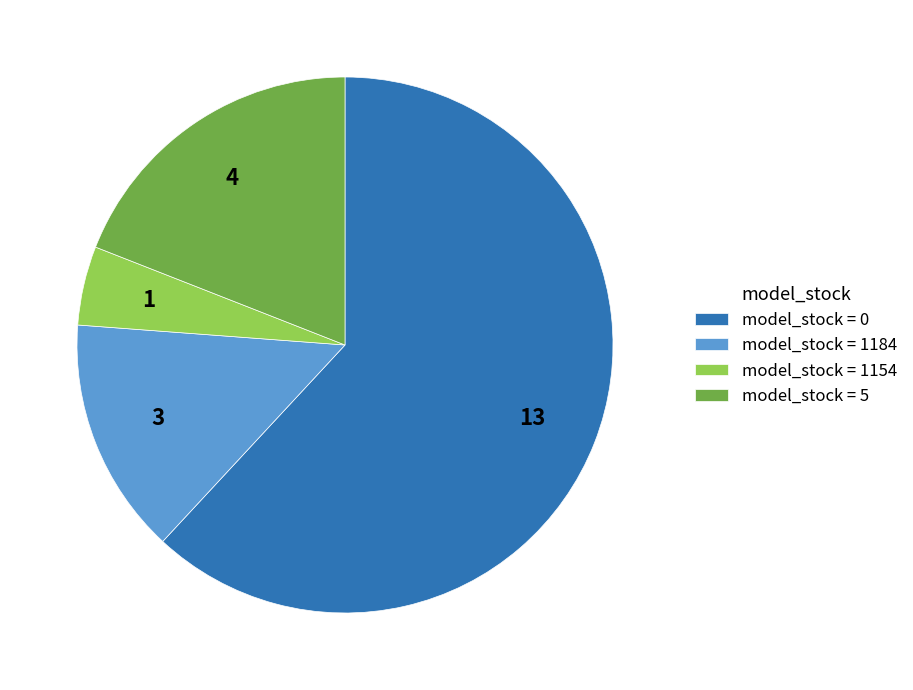

Do model_stock = 5 and model_stock = 1154 together represent more than half of the pie?

No